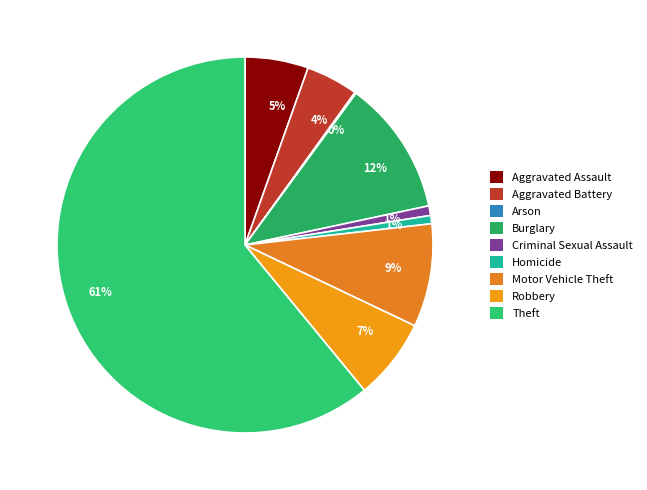

To the nearest percent, what portion does Aggravated Battery represent?

4%